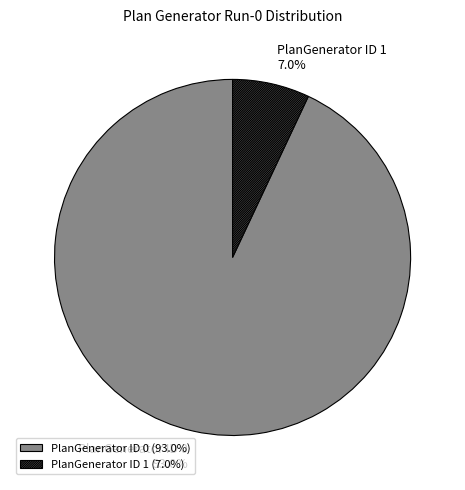

Does PlanGenerator ID 0 account for over 50% of the chart?

Yes